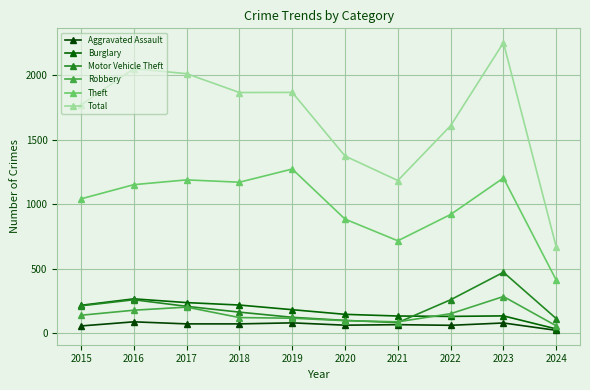

Is the value of Motor Vehicle Theft at 2019 greater than the value of Theft at 2024?

No